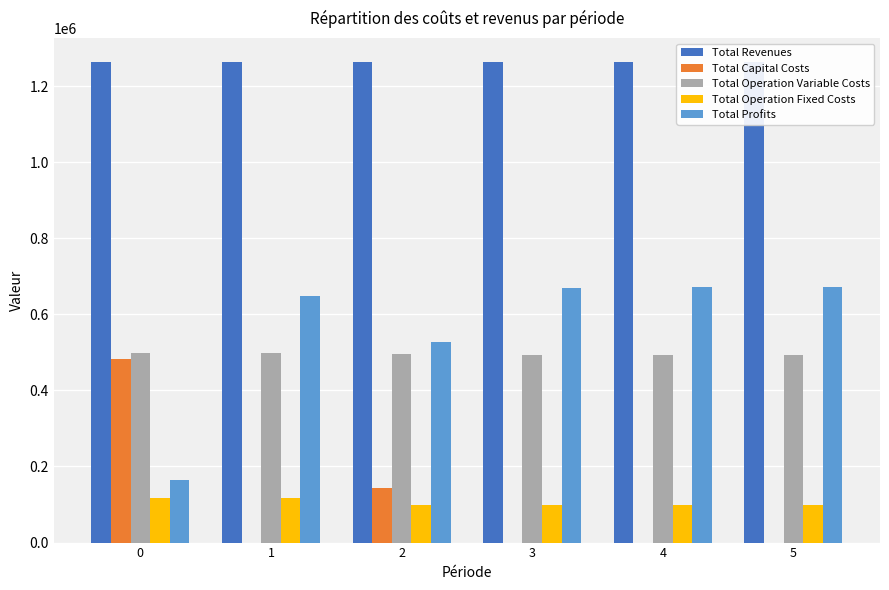

What is the approximate value of Total Profits at 1?

649059.6